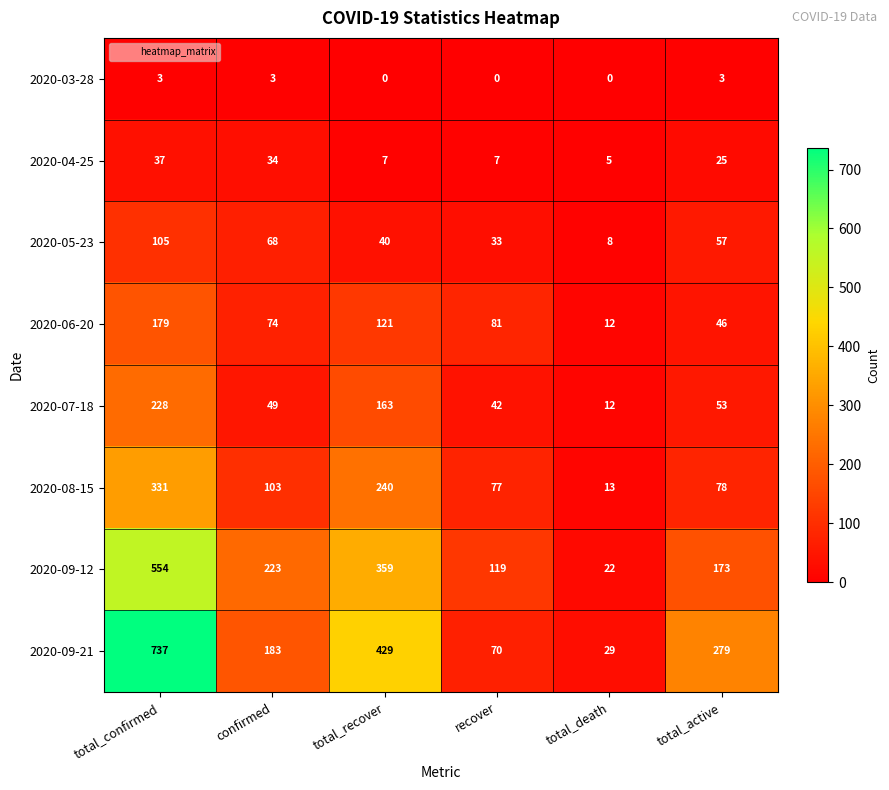

Rank the series at confirmed from lowest to highest value.

2020-03-28, 2020-04-25, 2020-07-18, 2020-05-23, 2020-06-20, 2020-08-15, 2020-09-21, 2020-09-12